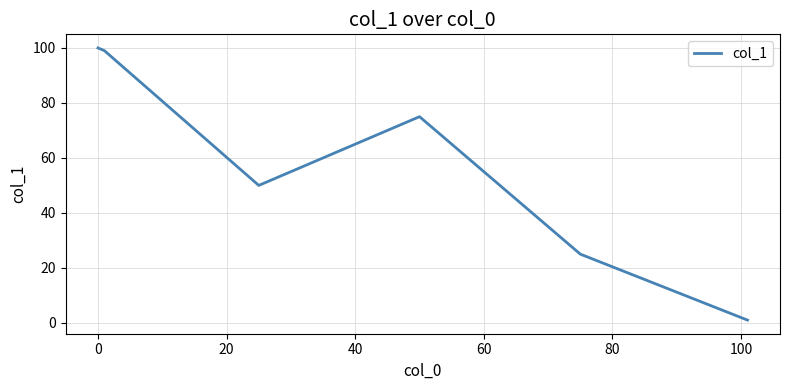

Reading right to left, extract all data points from this chart.

1	25	75	50	99	100